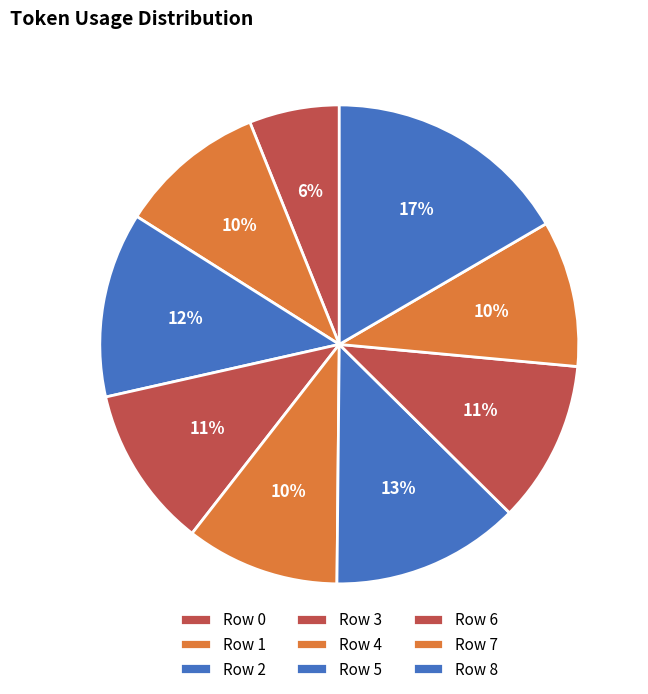

Do Row 4 and Row 2 together represent more than half of the pie?

No